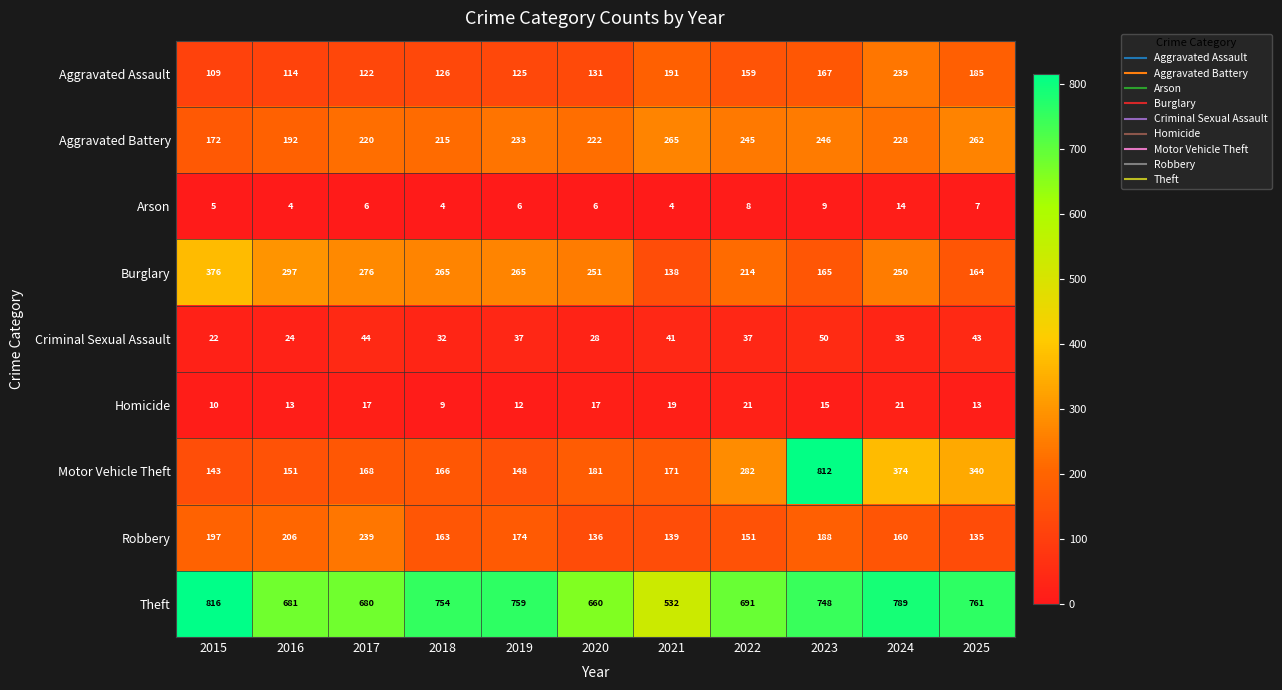

The Motor Vehicle Theft series shows 340 at 2025. True or false?

True